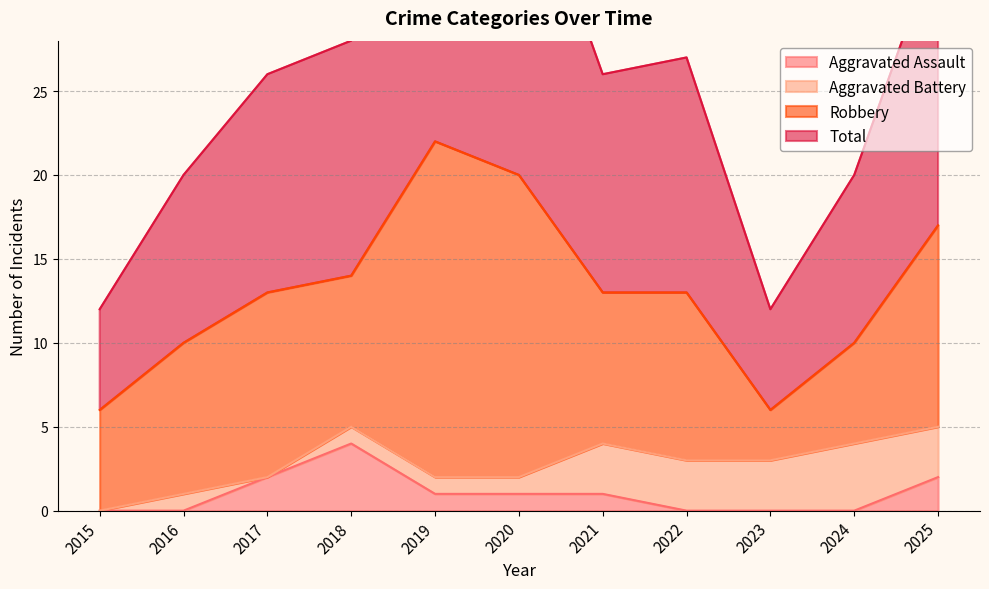

Where is the first local maximum for Aggravated Assault?

2018